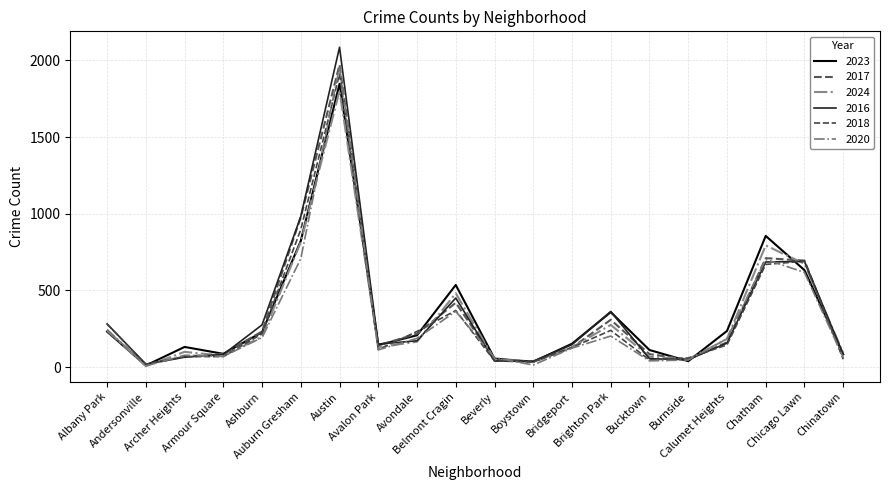

Which series has the widest spread of values?

2016